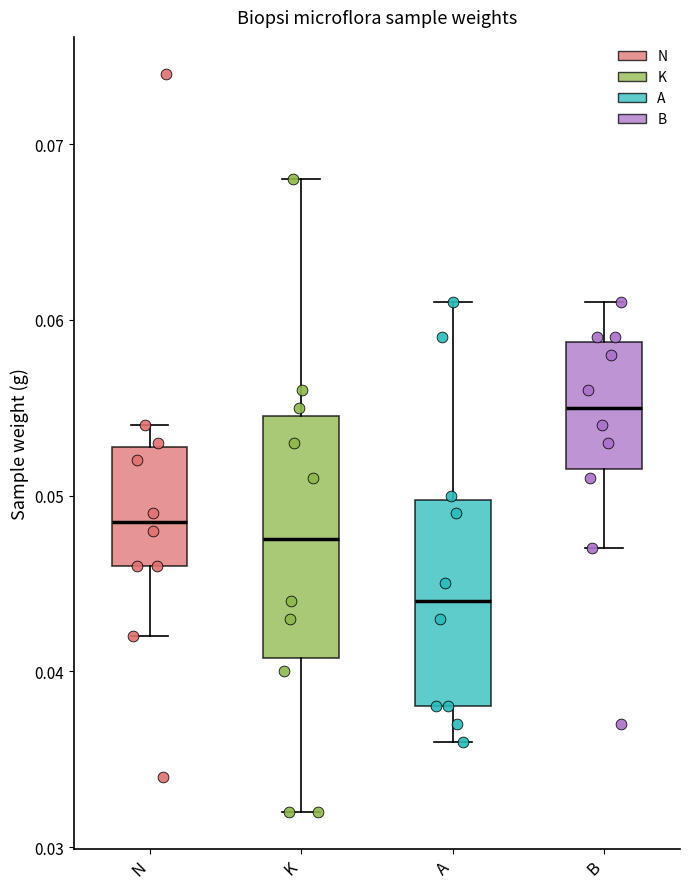

Reading left to right, transcribe this box plot: for each box, give where its median line is, the range the box spans, and where its two whiskers end, as read against the y-axis. The values are not printed on the chart, so give them approximately, as read against the axis.

N: median 0.049, box 0.046 to 0.053, whiskers 0.042 to 0.054
K: median 0.048, box 0.041 to 0.055, whiskers 0.032 to 0.068
A: median 0.044, box 0.038 to 0.050, whiskers 0.036 to 0.061
B: median 0.055, box 0.052 to 0.059, whiskers 0.047 to 0.061